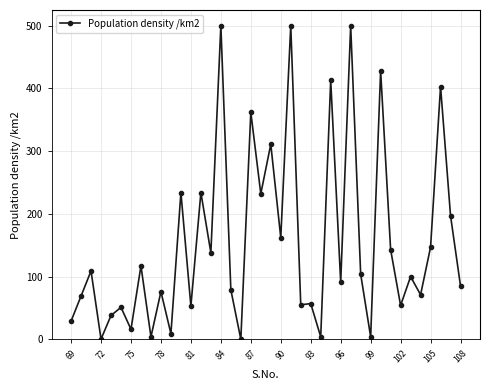

True or false: there are more than 2 points higher than both neighbors.

True